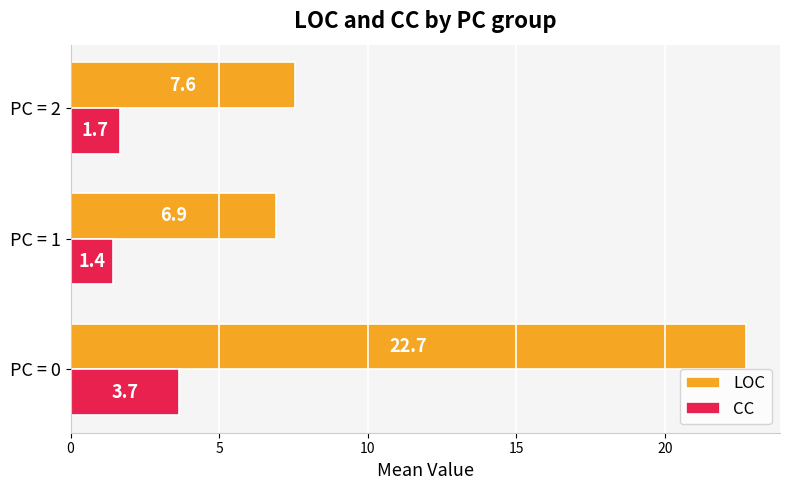

Which series has the largest total across all categories?

LOC